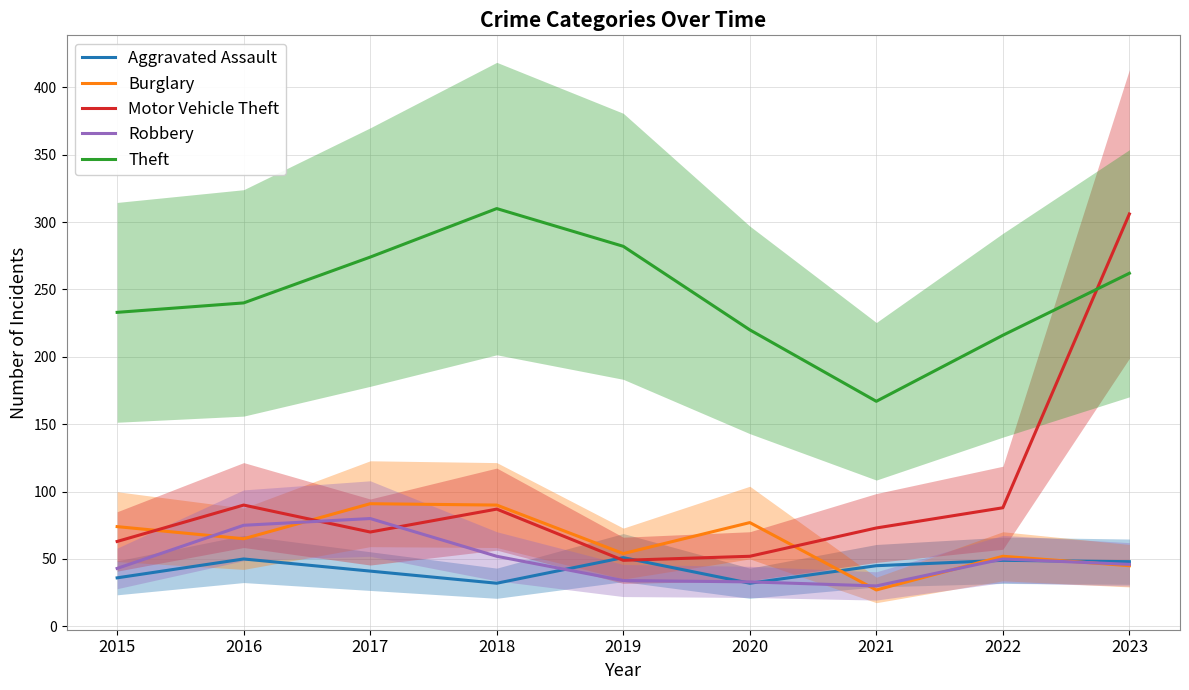

Reading right to left, what are all the values shown in this chart?

Aggravated Assault: 2023=48	2022=49	2021=45	2020=32	2019=51	2018=32	2017=41	2016=50	2015=36
Burglary: 2023=45	2022=52	2021=27	2020=77	2019=54	2018=90	2017=91	2016=65	2015=74
Motor Vehicle Theft: 2023=306	2022=88	2021=73	2020=52	2019=49	2018=87	2017=70	2016=90	2015=63
Robbery: 2023=46	2022=50	2021=30	2020=33	2019=34	2018=52	2017=80	2016=75	2015=43
Theft: 2023=262	2022=216	2021=167	2020=220	2019=282	2018=310	2017=274	2016=240	2015=233